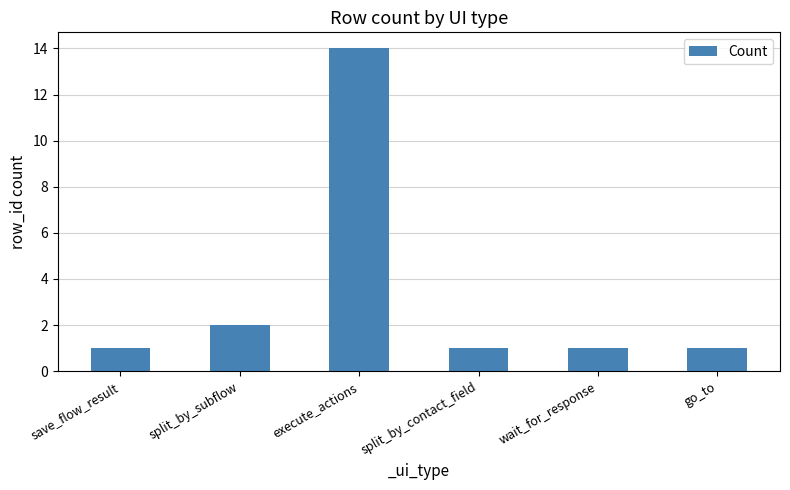

The chart shows a value of 1 at wait_for_response. True or false?

True